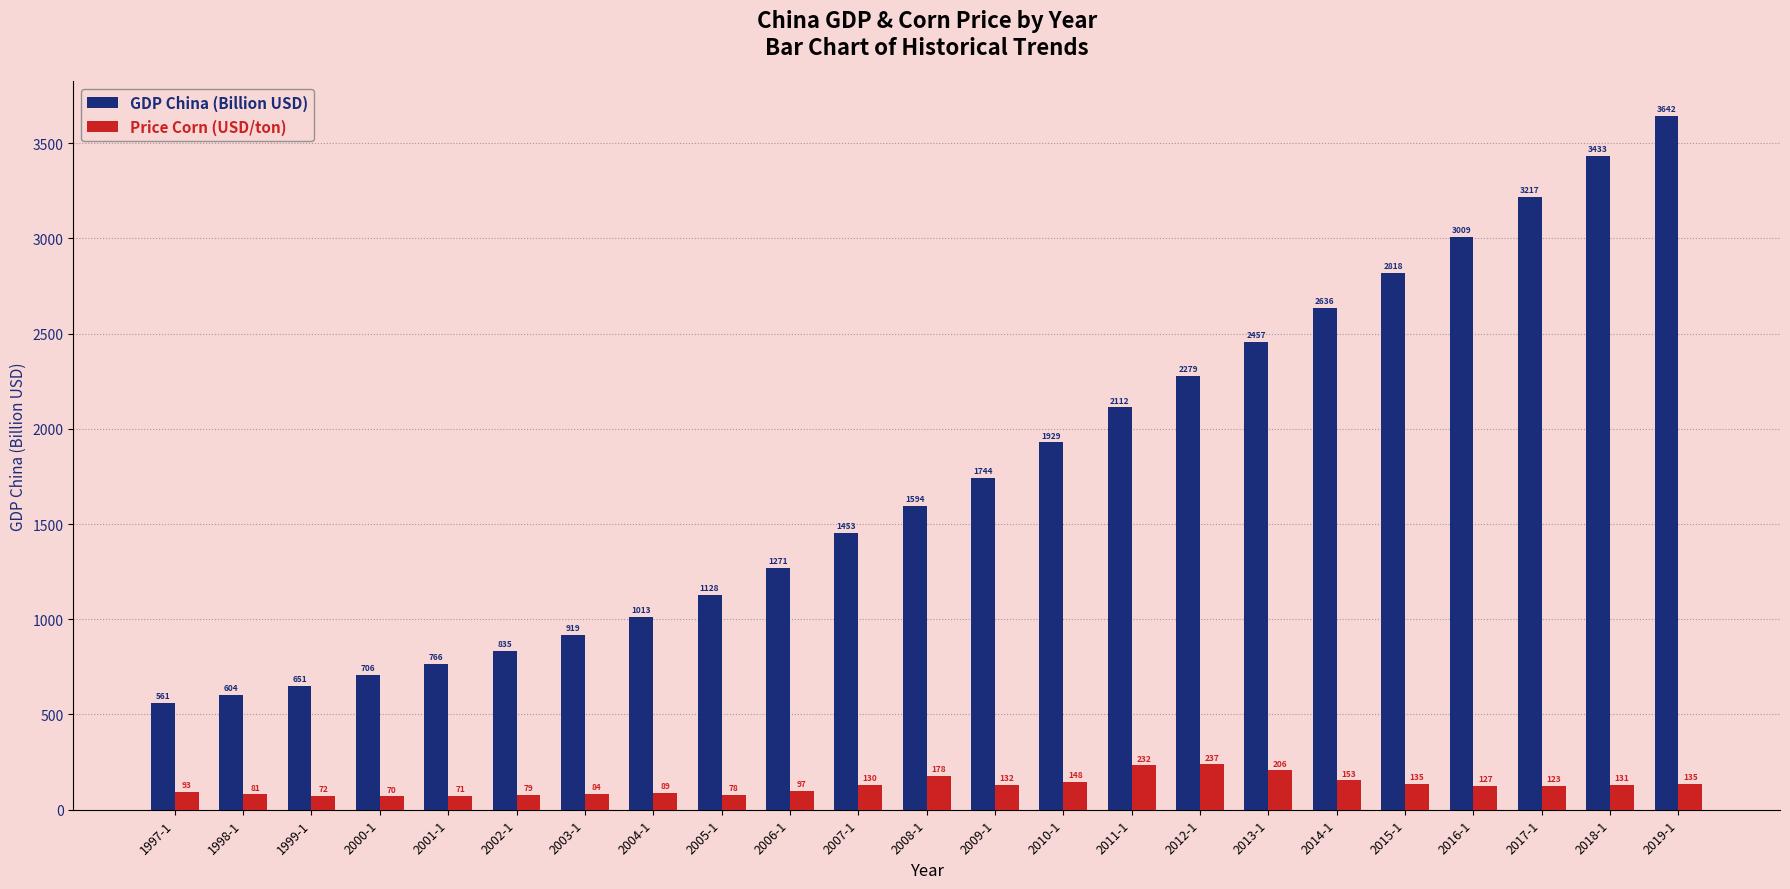

At which category is the sum across all series the highest?

2019-1